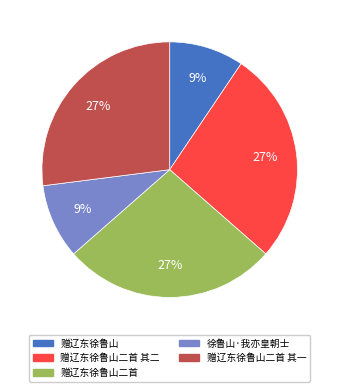

Combined, do 赠辽东徐鲁山二首 其二 and 徐鲁山·我亦皇朝士 account for over 50%?

No